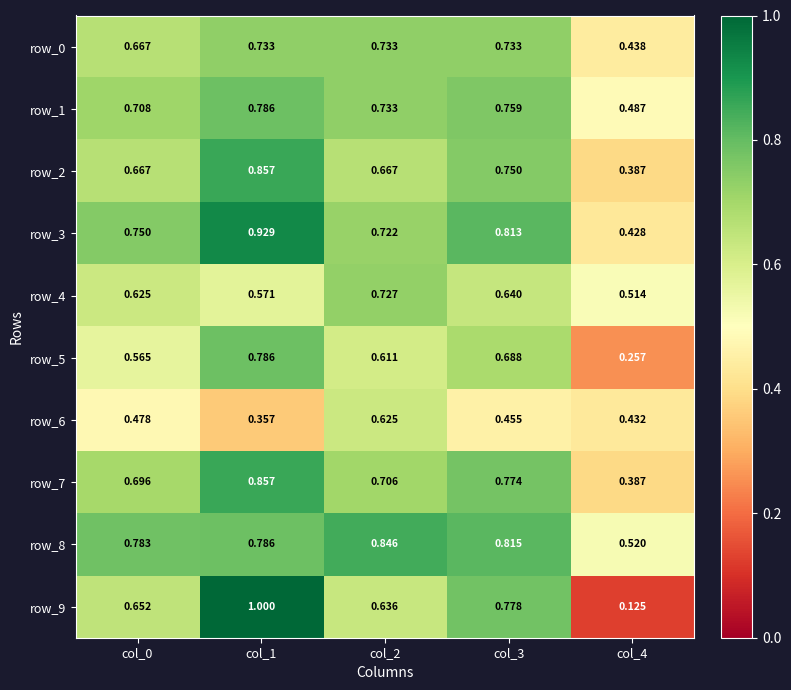

At which label is row_8 closest to 0?

col_4